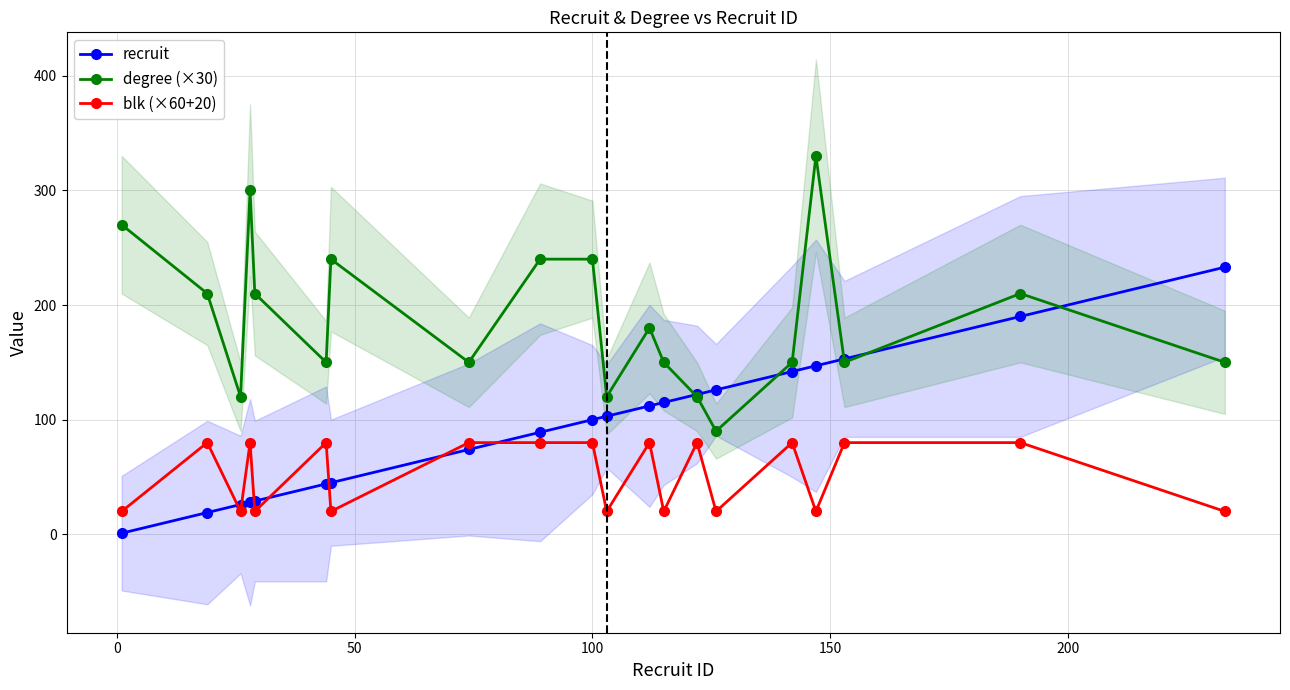

Rank the series by their maximum value, from highest to lowest.

degree (×30), recruit, blk (×60+20)